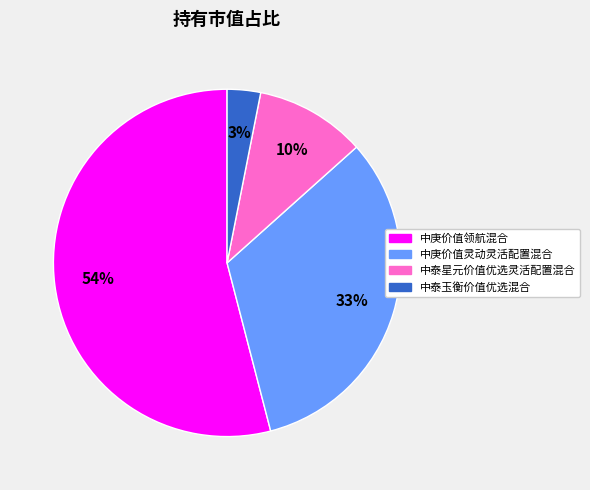

Combined, do 中庚价值领航混合 and 中泰星元价值优选灵活配置混合 account for over 50%?

Yes